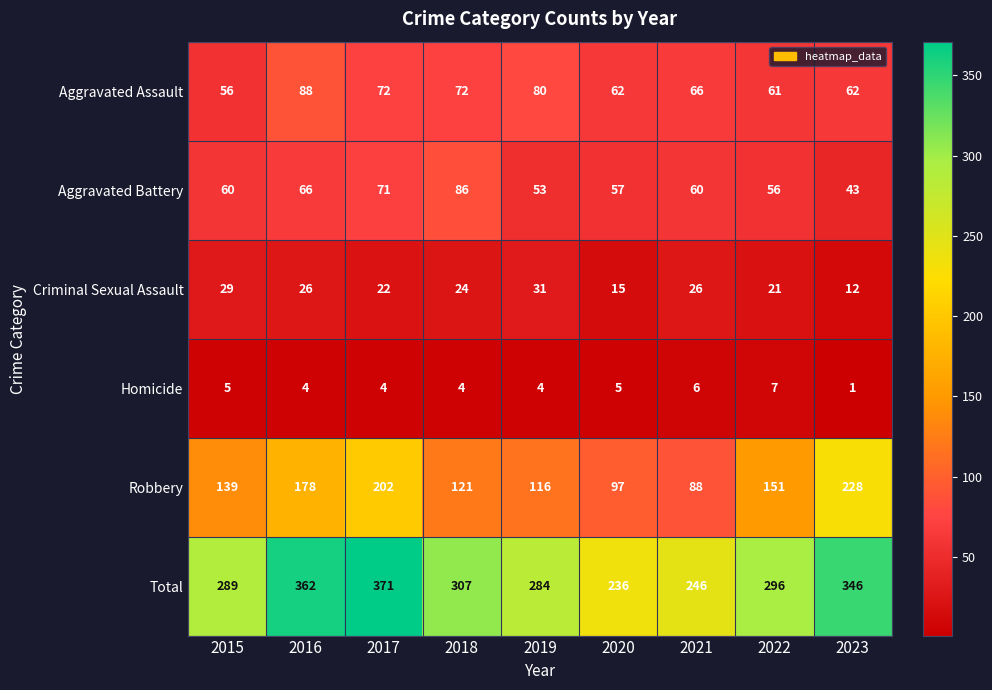

Where is Criminal Sexual Assault nearest to the value 21?

2022